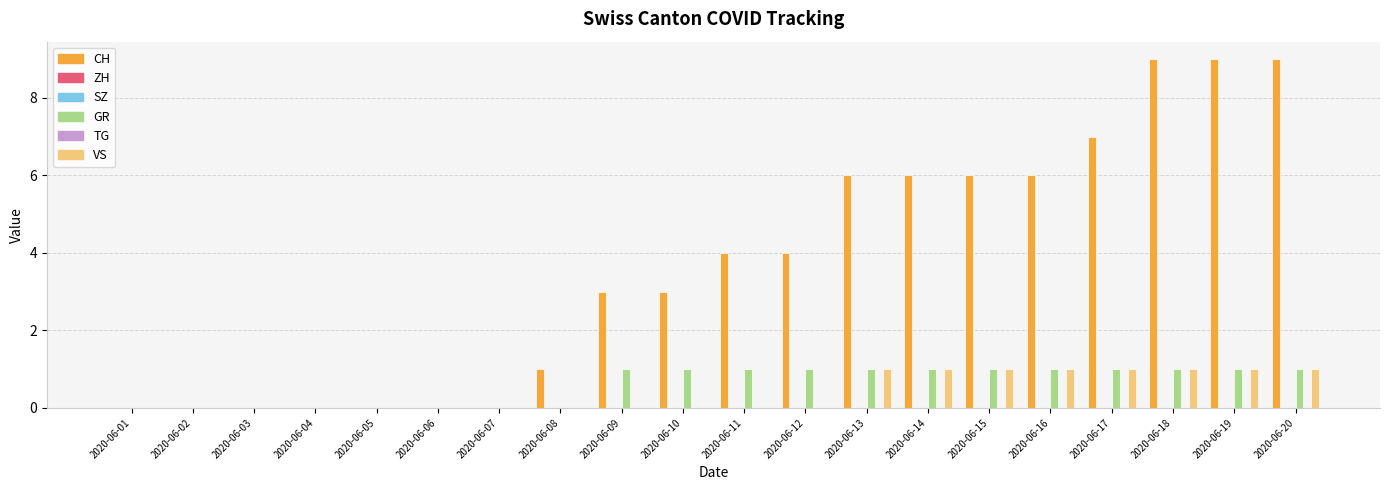

Which series has the largest range (max minus min)?

CH